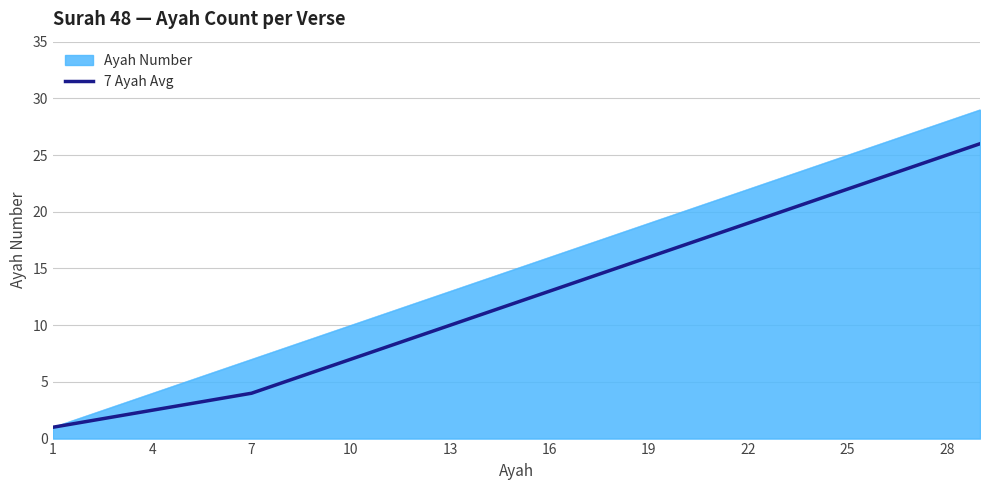

What is the minimum value shown in the chart?

1.0